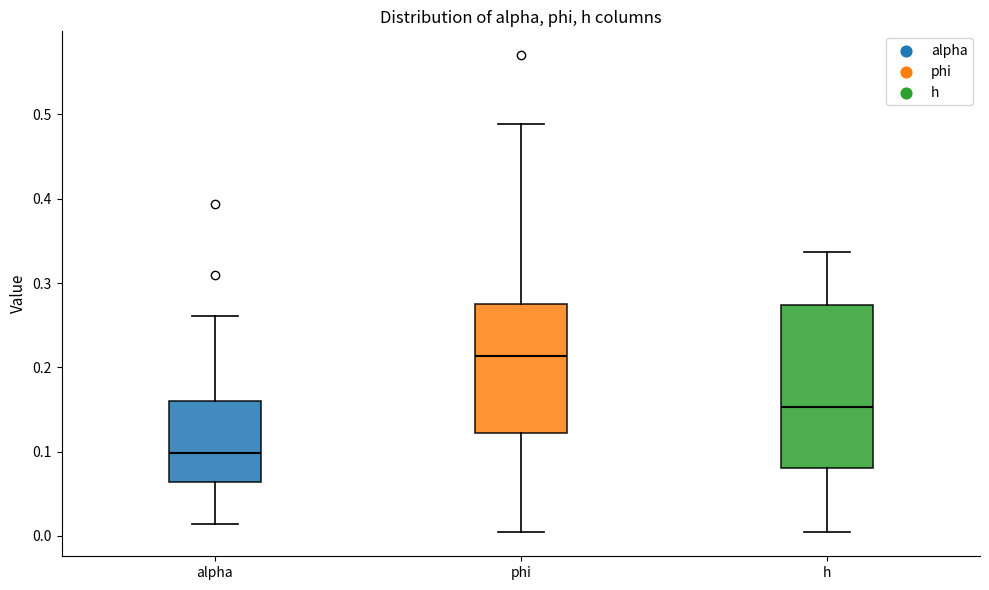

Which box is the tallest, from its lower edge to its upper edge?

h